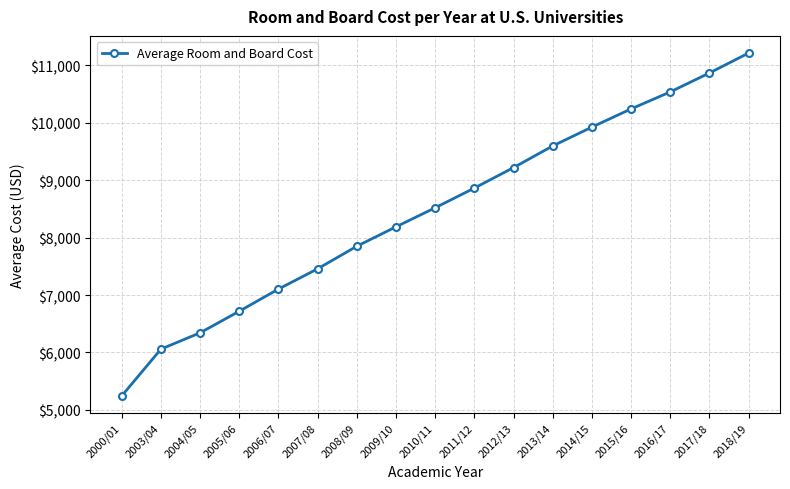

How many distinct data groups are displayed?

1